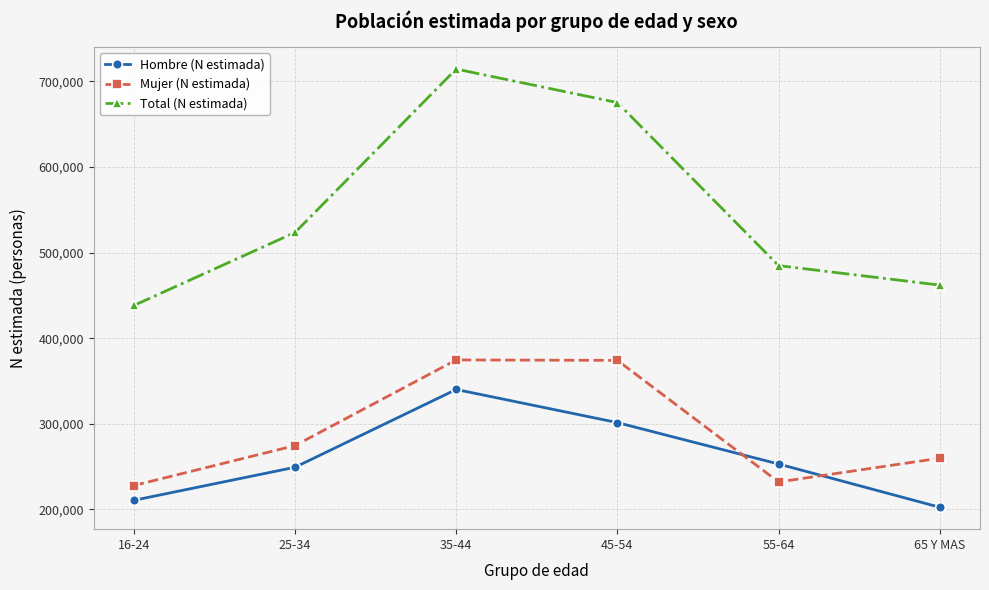

Does the chart have visible grid lines?

Yes